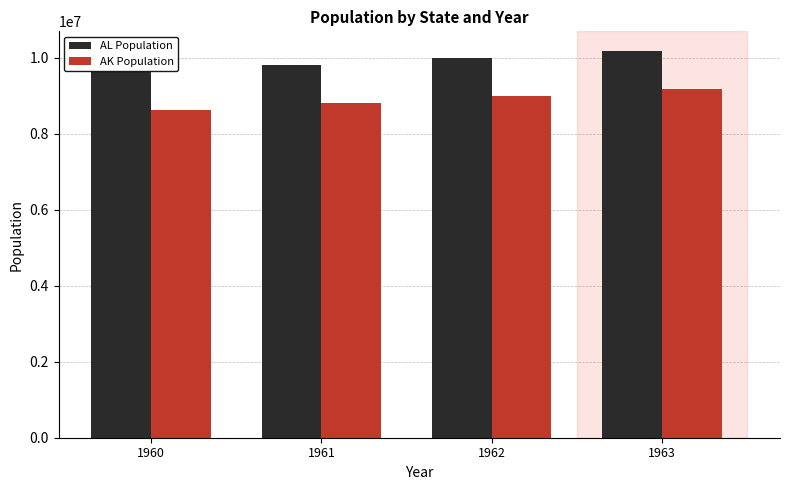

How many AL Population values are between 9799379 and 10188299?

3